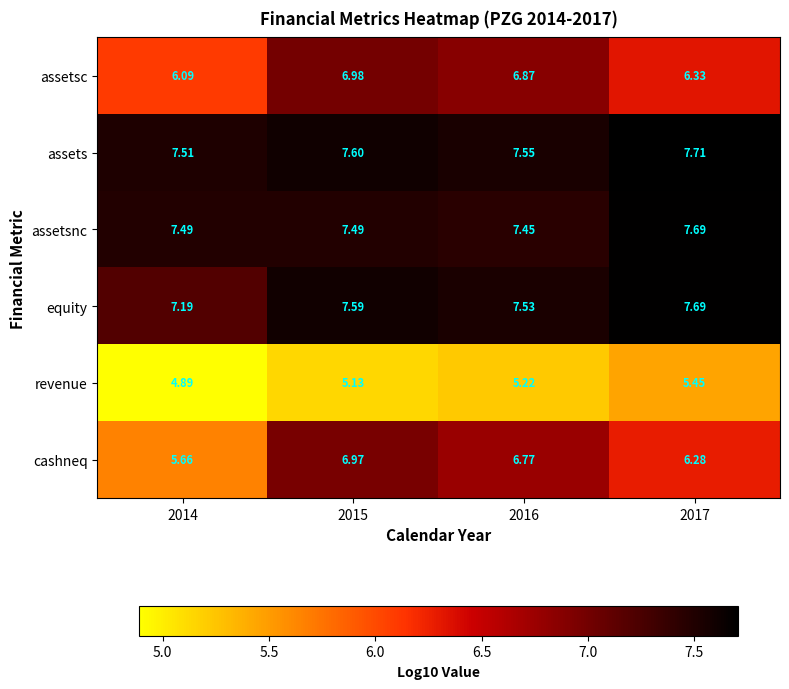

Which series has the largest total across all categories?

assets